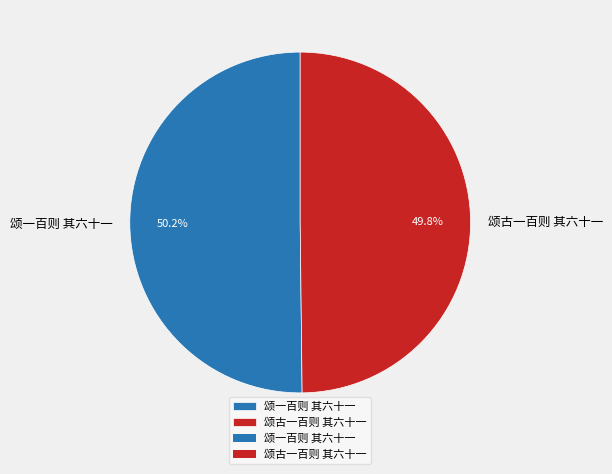

To the nearest percent, what percentage of the pie is 颂古一百则 其六十一?

50%